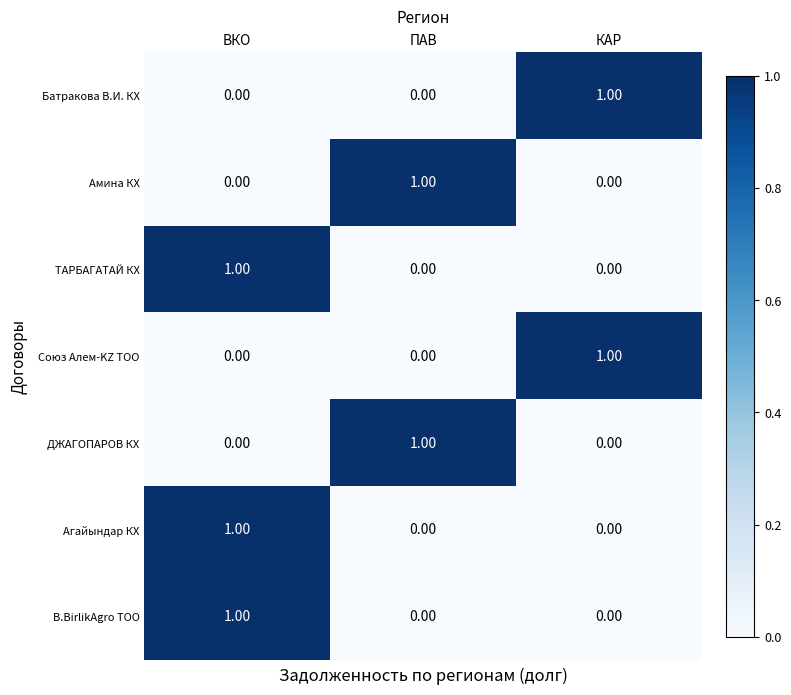

At which label does B.BirlikAgro ТОО reach its peak?

ВКО